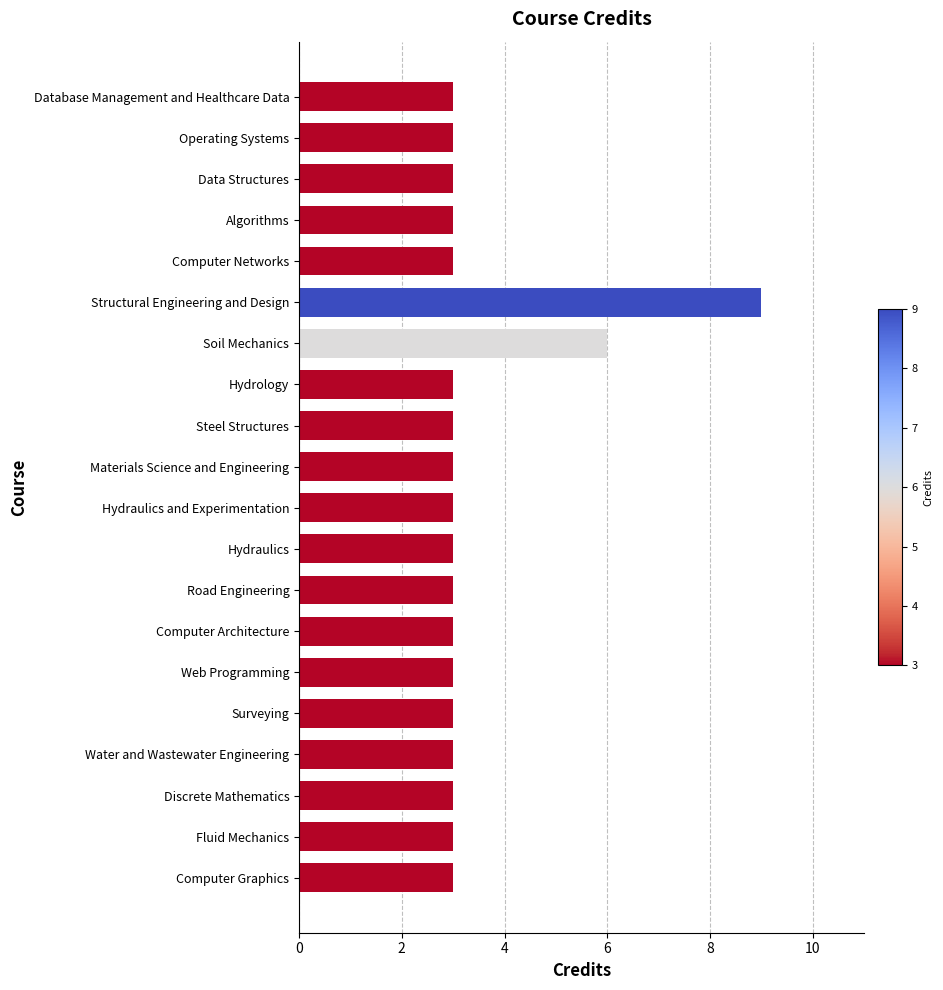

What is the difference between the maximum and minimum values?

6